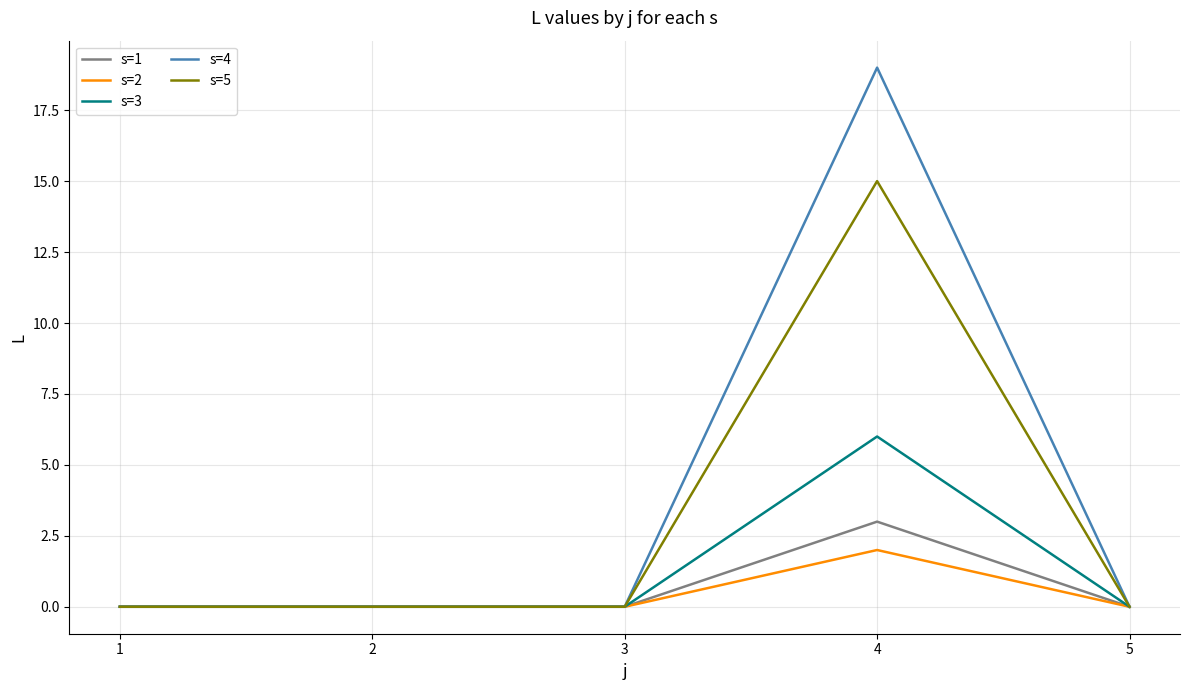

List the series in order of their peak value, highest first.

s=4, s=5, s=3, s=1, s=2